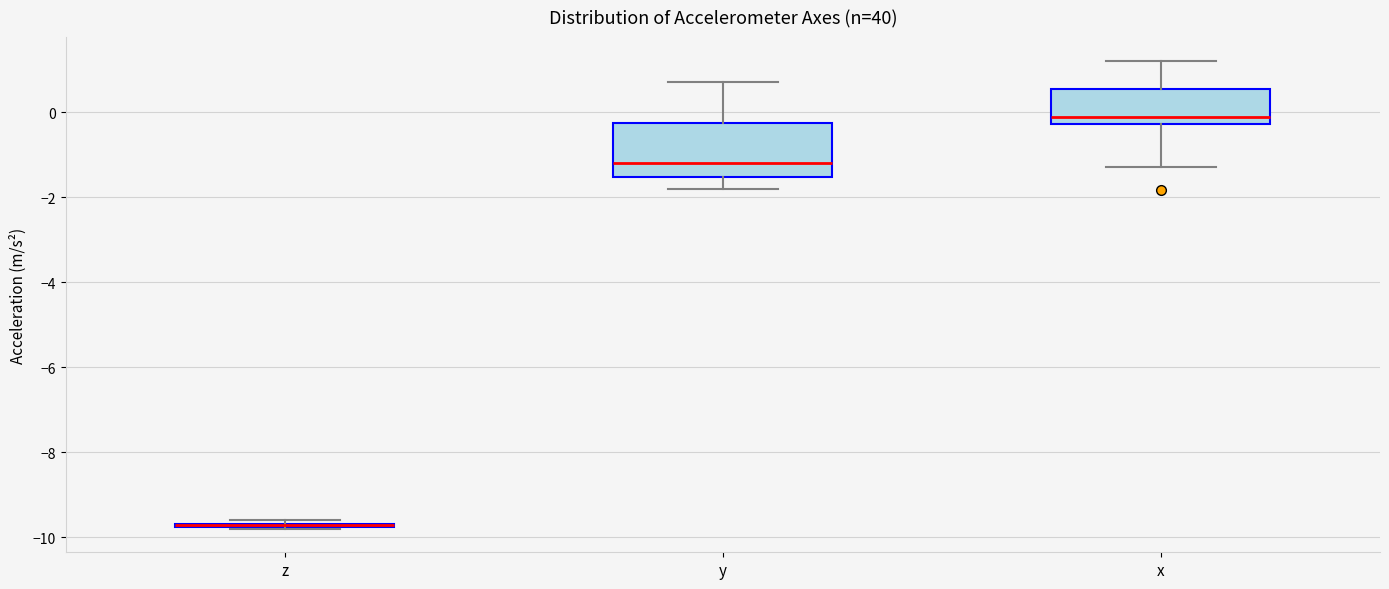

Where does the lower whisker of the box for y end on the y-axis? The values are not printed on the chart, so give them approximately, as read against the axis.

-1.8